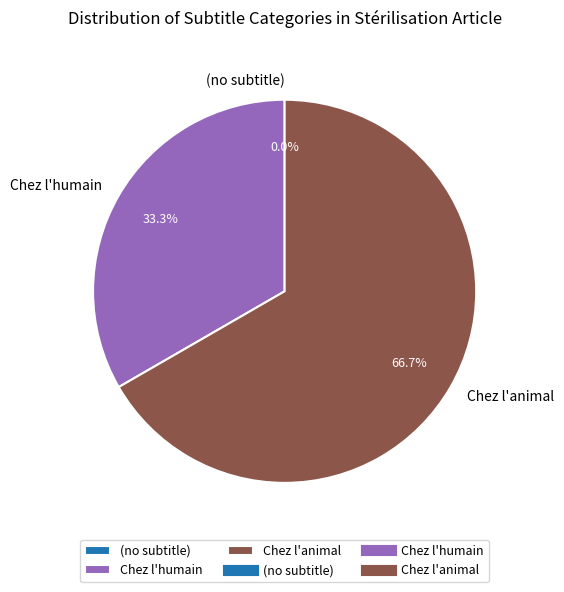

To the nearest percent, what is the difference between the largest and smallest slice percentages?

67%